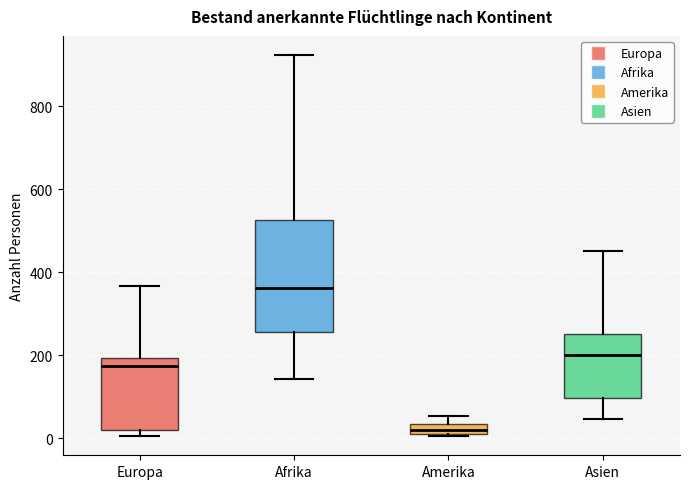

Where is the upper edge of the box for Amerika on the y-axis? The values are not printed on the chart, so give them approximately, as read against the axis.

40